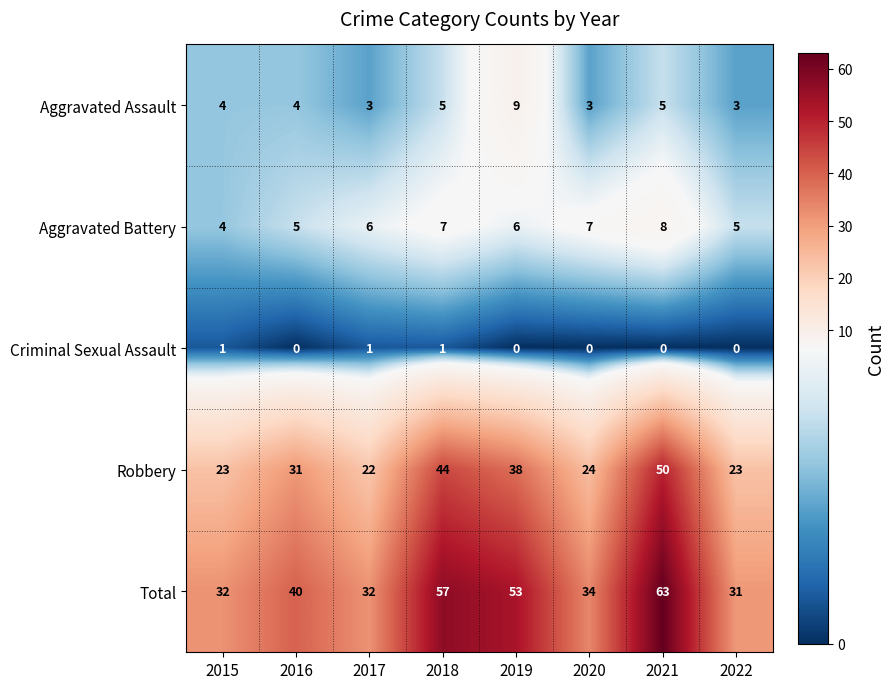

What is the sum of the Robbery values at 2018 and 2021?

94